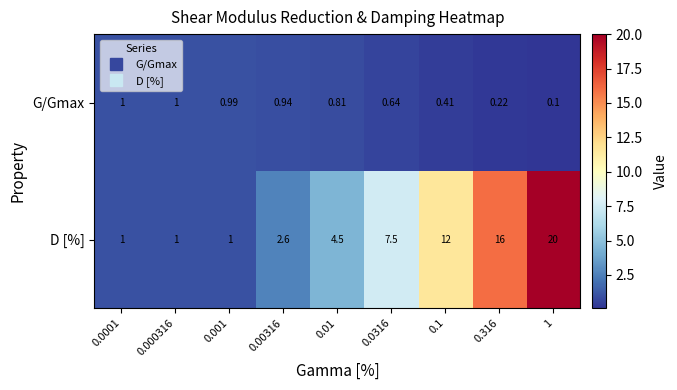

At which category does the chart reach its minimum across all series?

1